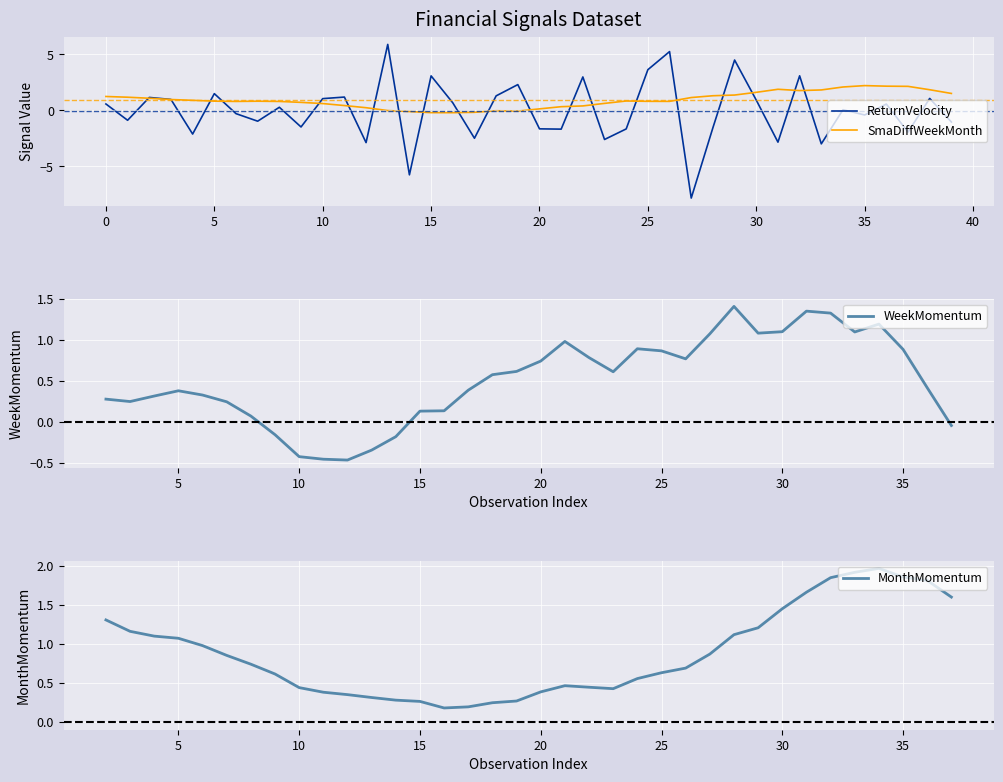

The value of MonthMomentum at 20 is 0.4. True or false?

True